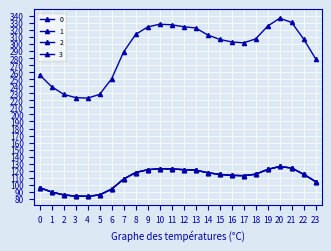

Is this an area chart (filled region under the line)?

No